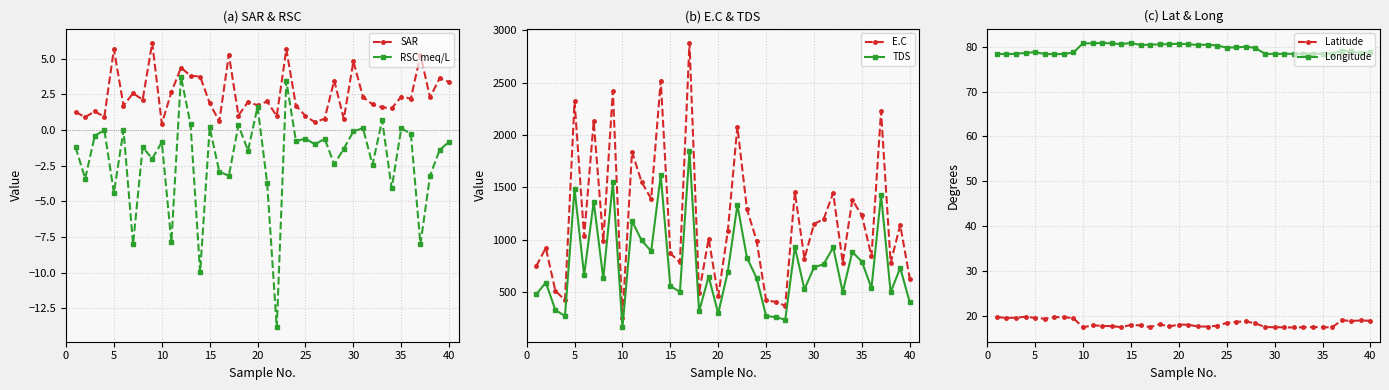

What is the highest value of the Longitude series?

80.9